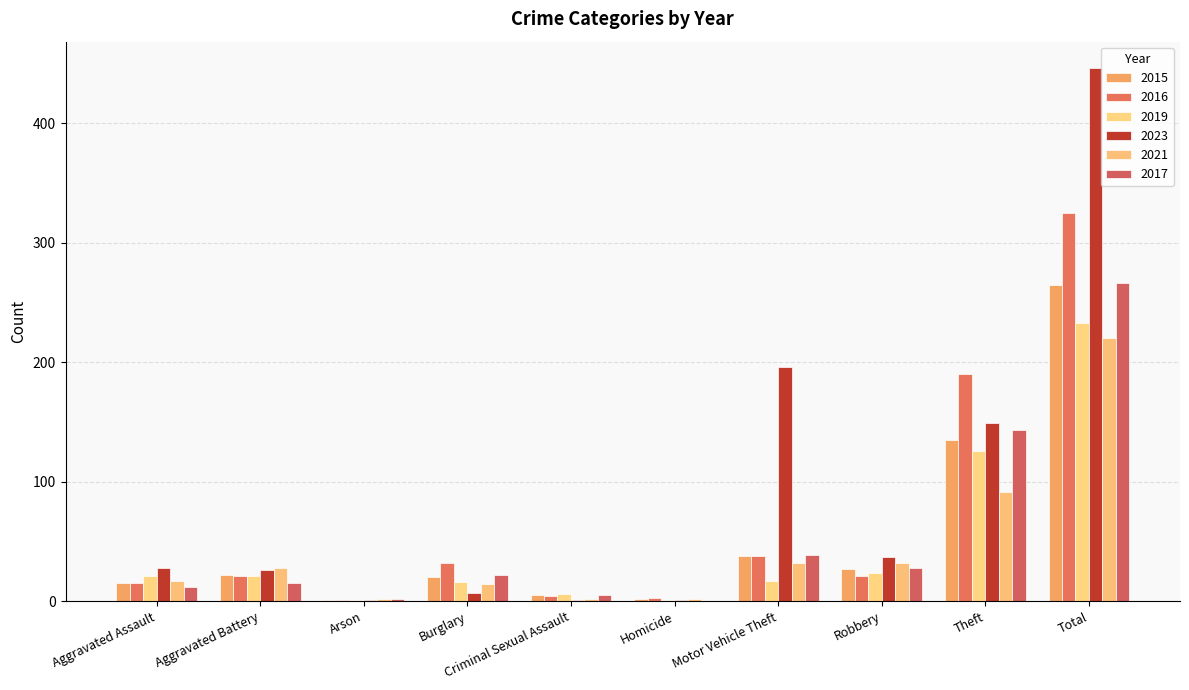

Which series has the largest total across all categories?

2023